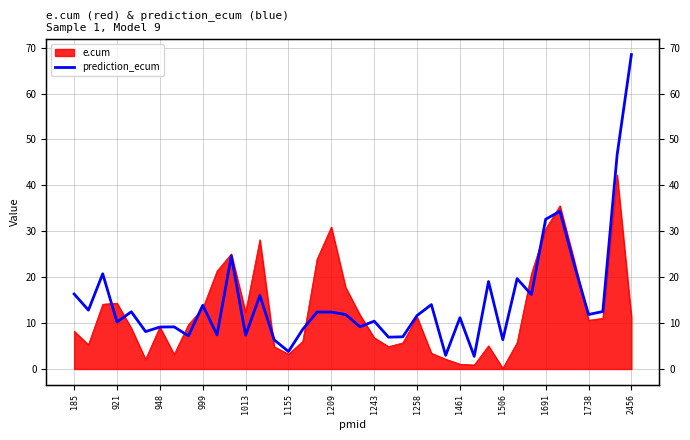

Is it true that the value at 20 is 9.2?

True